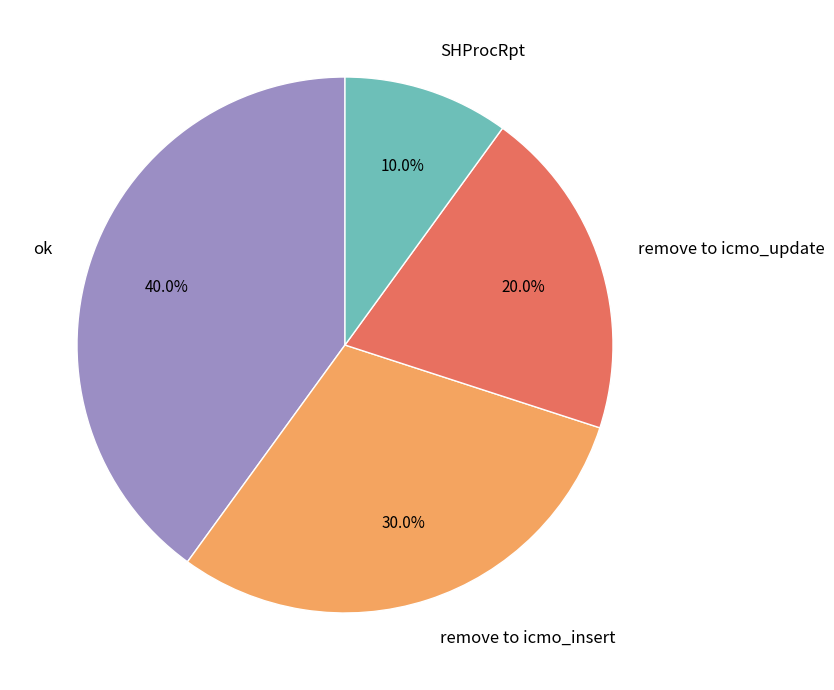

Count the number of slices in the pie.

4